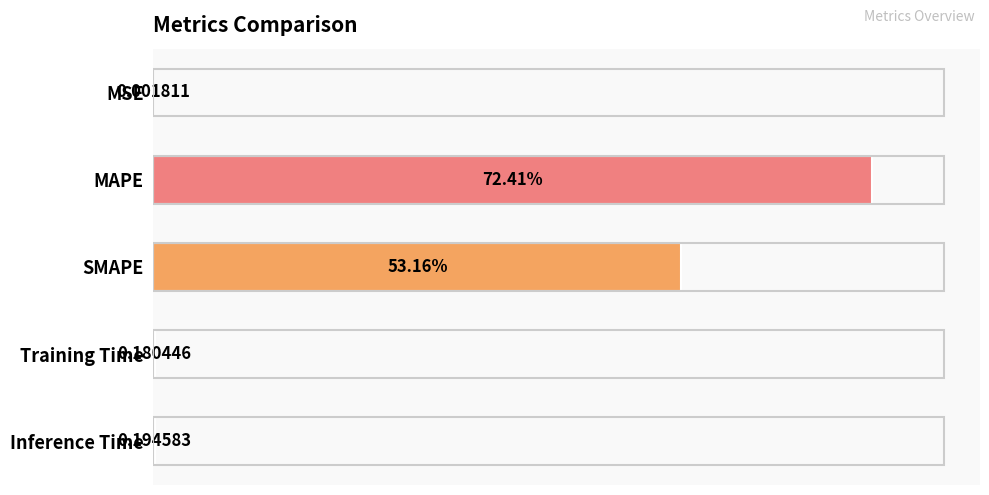

At which category does the chart reach its peak across all series?

MAPE